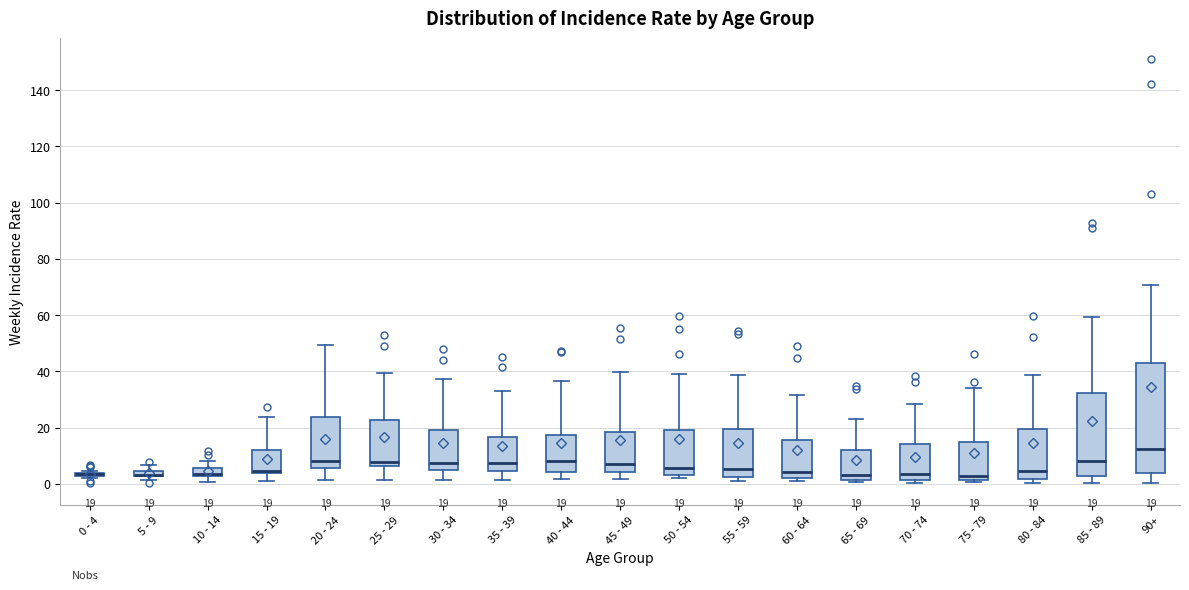

Which box is the tallest, from its lower edge to its upper edge?

90+